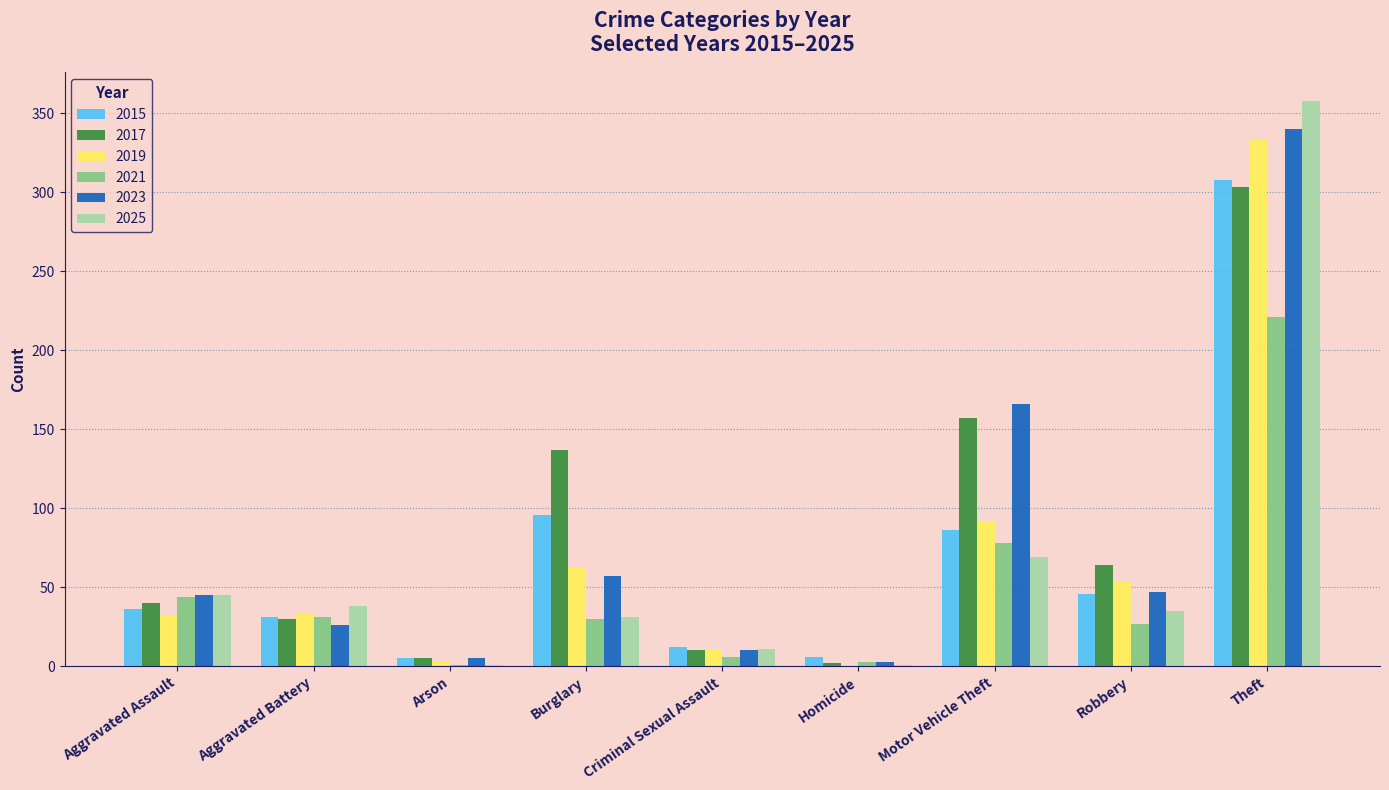

Which series changed the most between Burglary and Theft?

2025